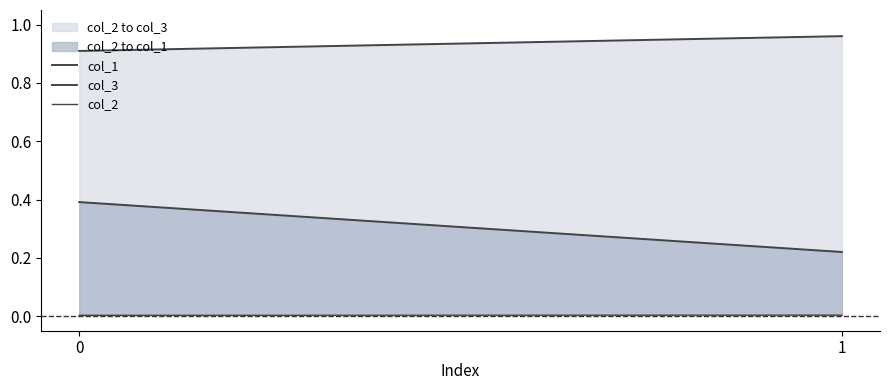

Reading right to left, list all the values displayed in this chart.

col_1: 1=0.2	0=0.4
col_3: 1=1.0	0=0.9
col_2: 1=0.0	0=0.0